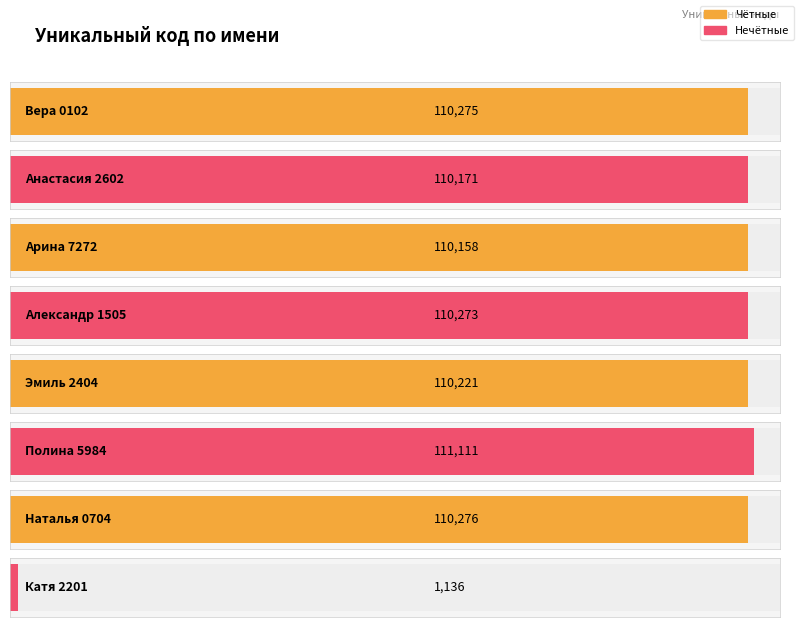

What is the greatest value displayed?

111111